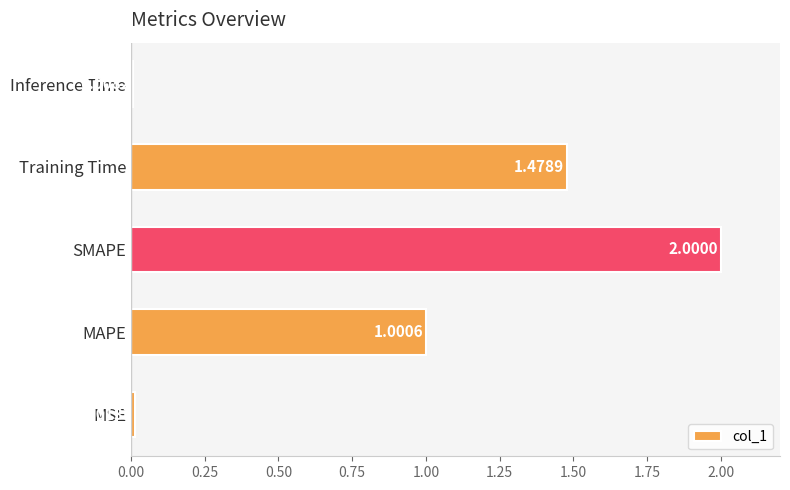

List the labels in order of value, smallest first.

Inference Time, MSE, MAPE, Training Time, SMAPE